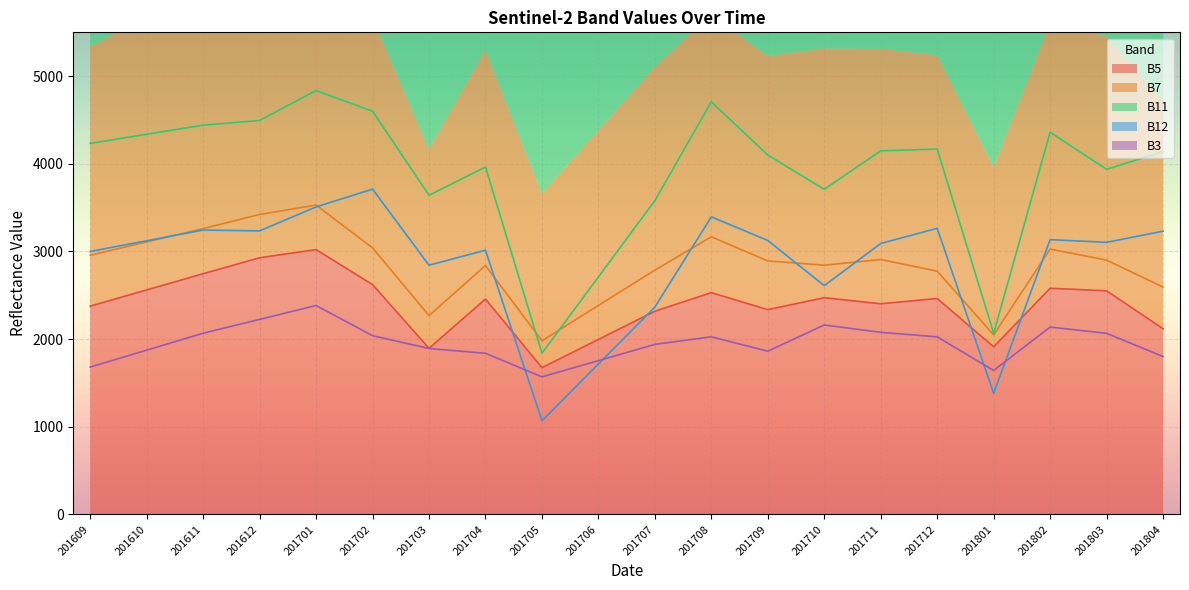

True or false: B11 and B7 cross at least once.

True